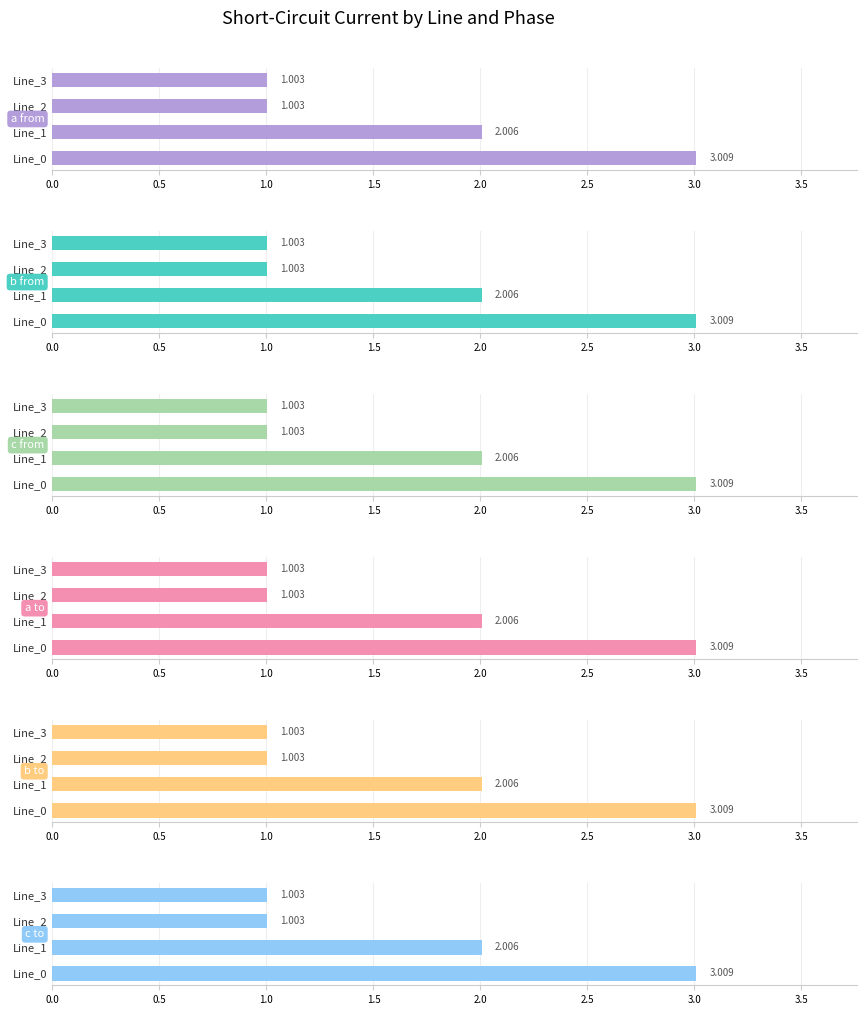

How many values in the pf_ikss_a_to_ka series exceed 2?

2